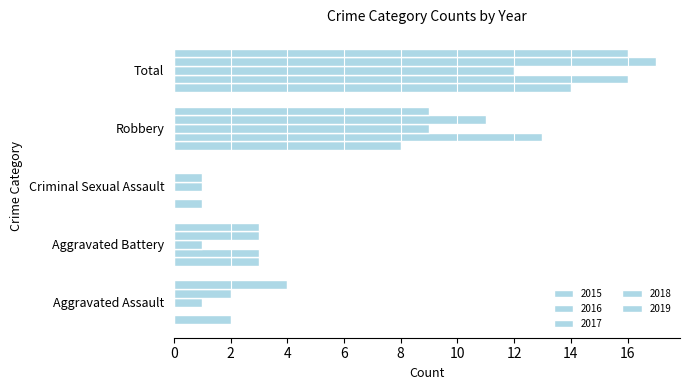

Which category has the lowest value across all series?

Aggravated Assault